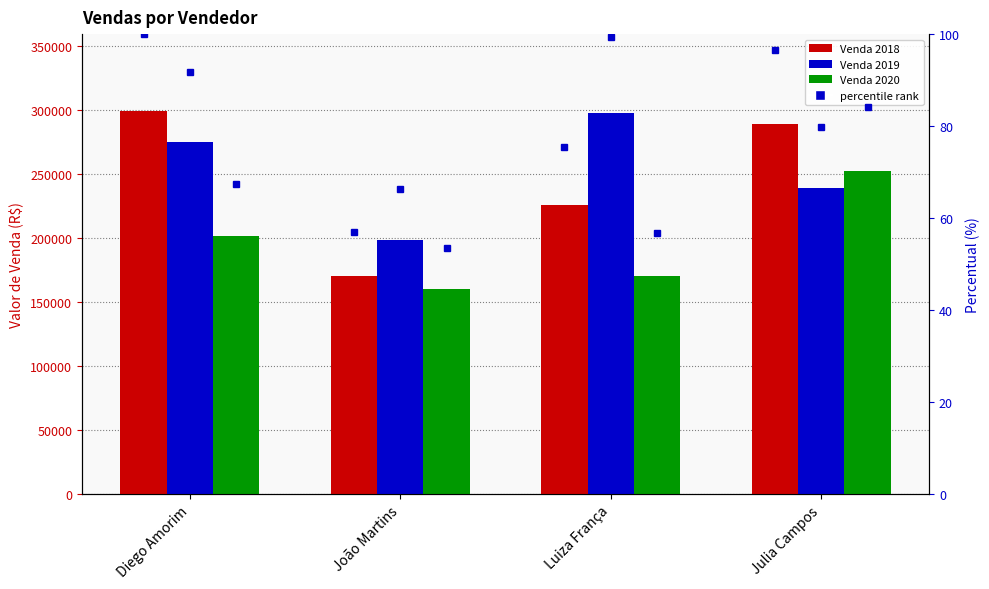

Which series has the widest spread of values?

Venda 2018